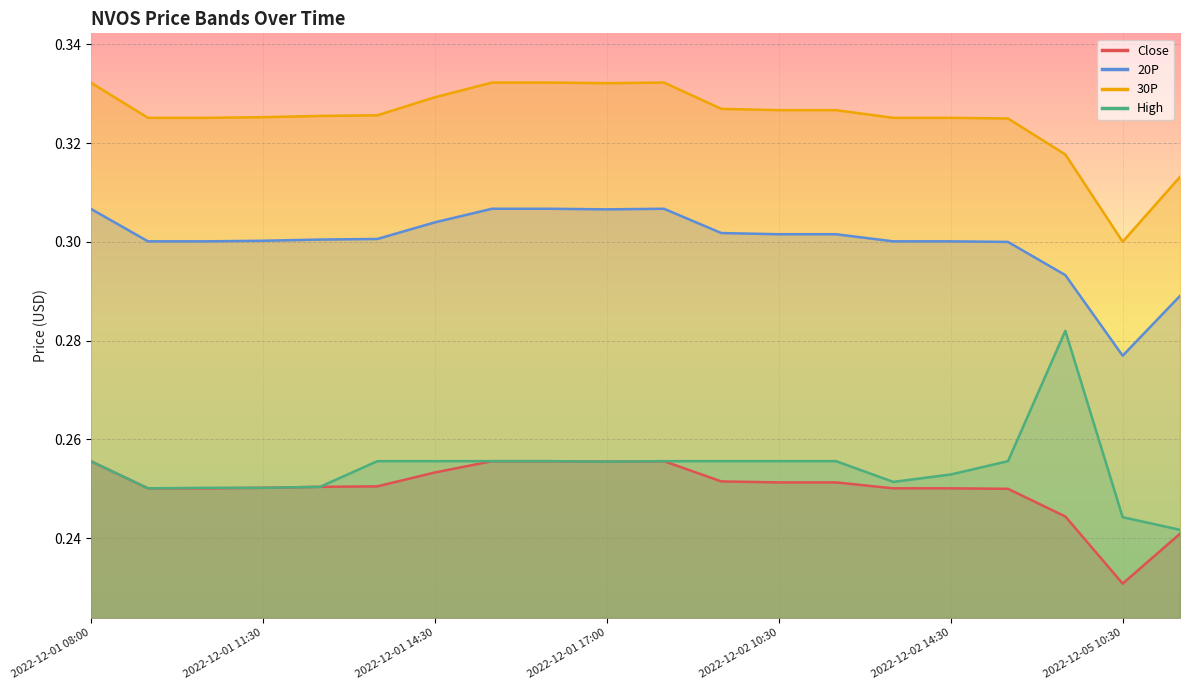

True or false: 20P and Close intersect in this chart.

False